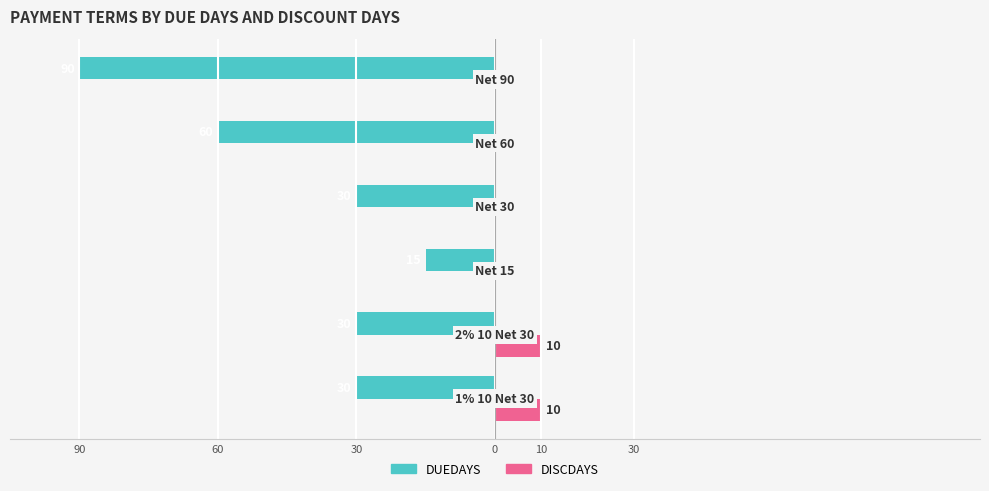

What are all the series names shown in the legend?

DUEDAYS, DISCDAYS